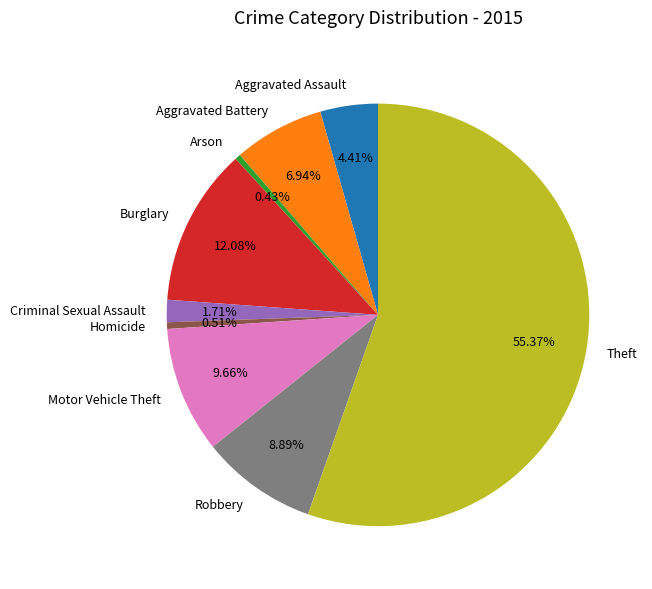

Which slice is the largest?

Theft